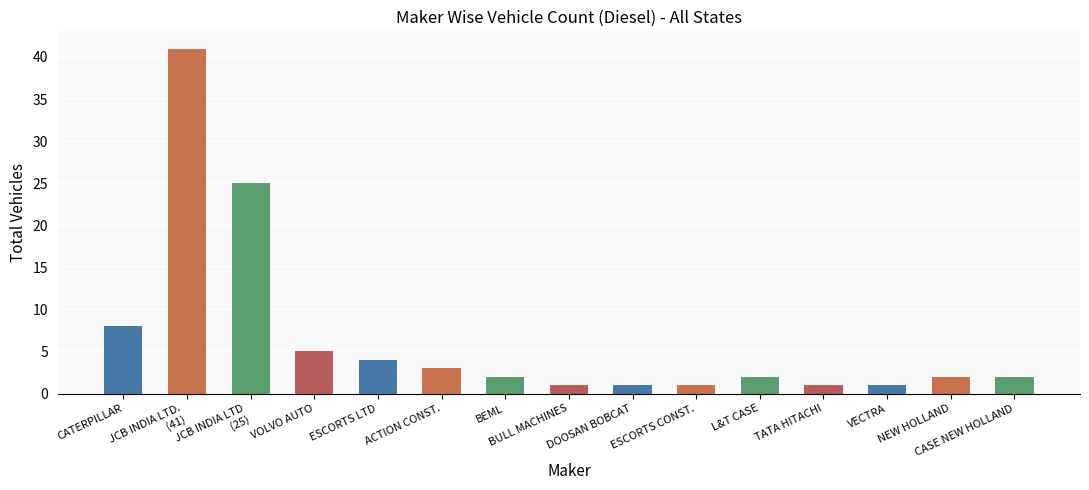

What is the label of the 10th bar from the left?

ESCORTS CONST.